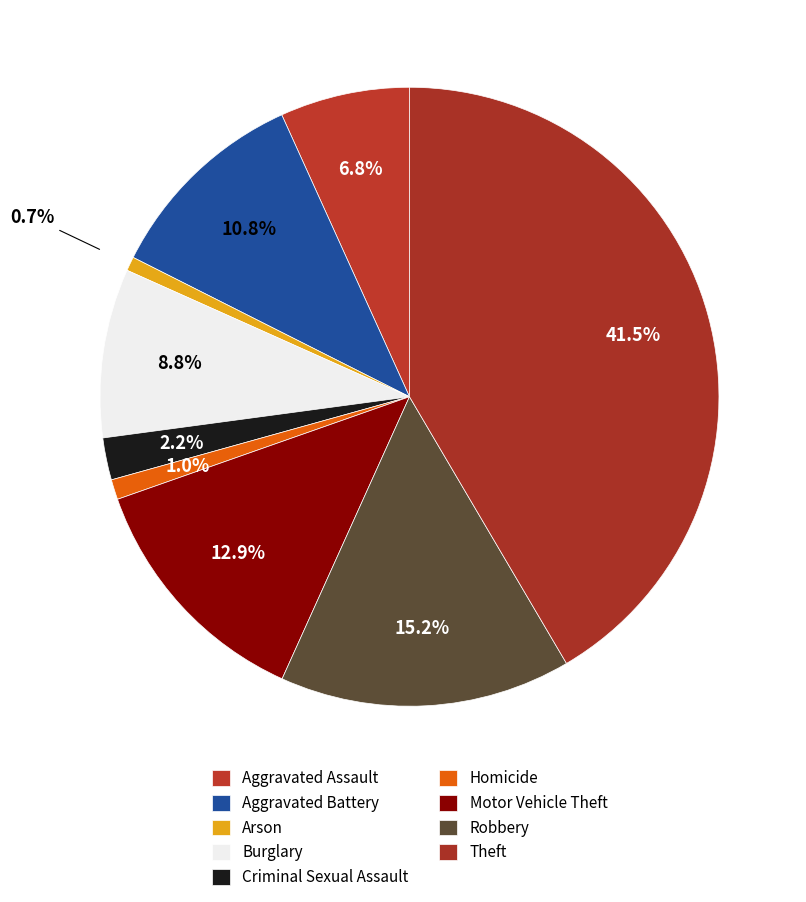

Count the number of slices in the pie.

9